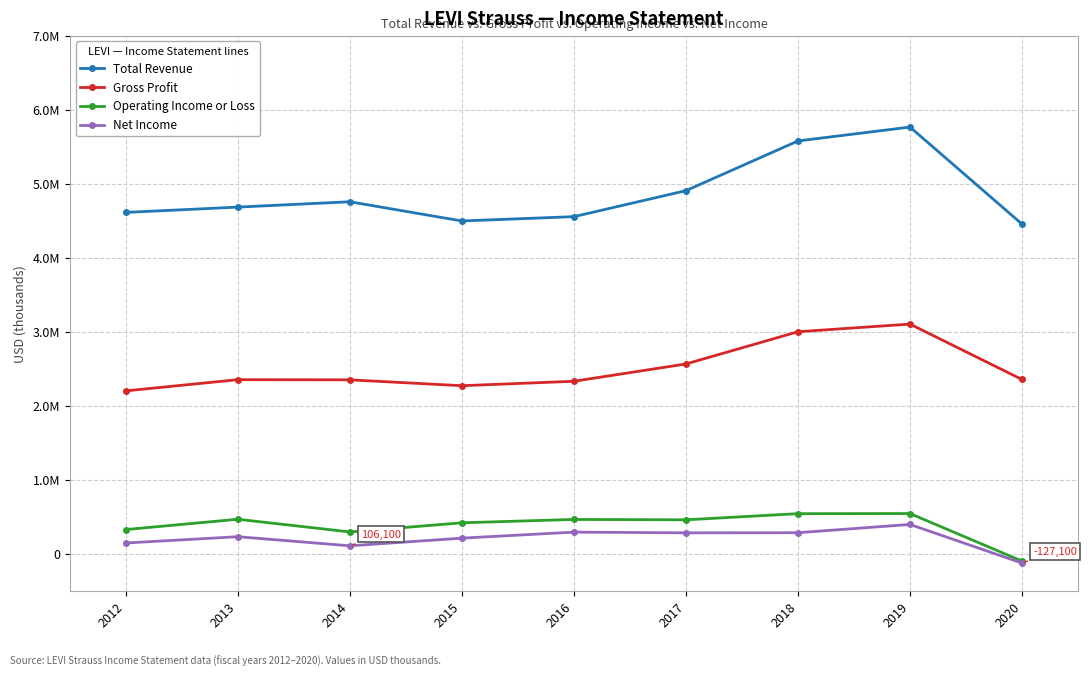

What are all the series names shown in the legend?

Total Revenue, Gross Profit, Operating Income or Loss, Net Income